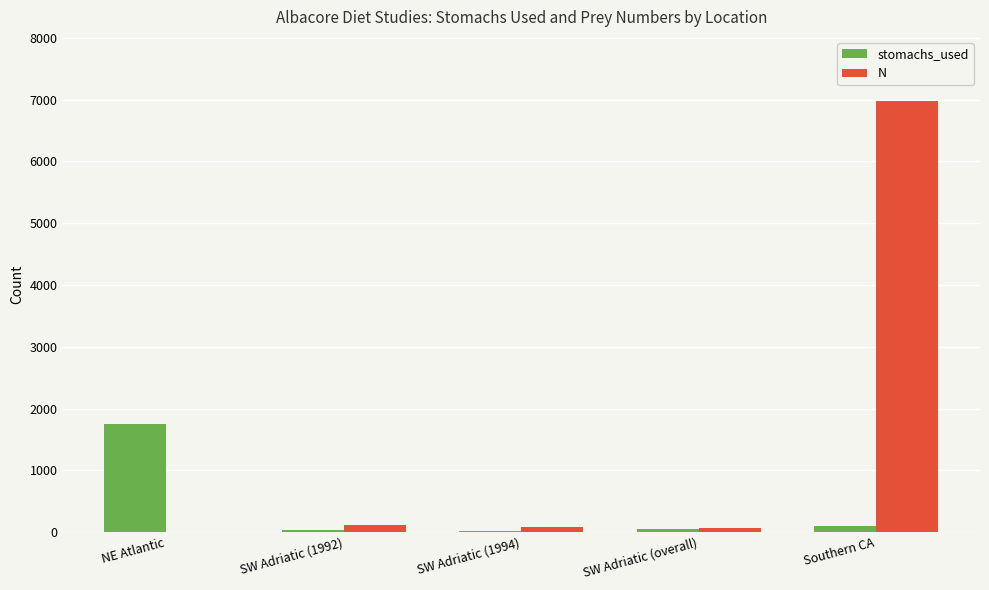

What is the difference between the N values at SW Adriatic (1992) and SW Adriatic (overall)?

41